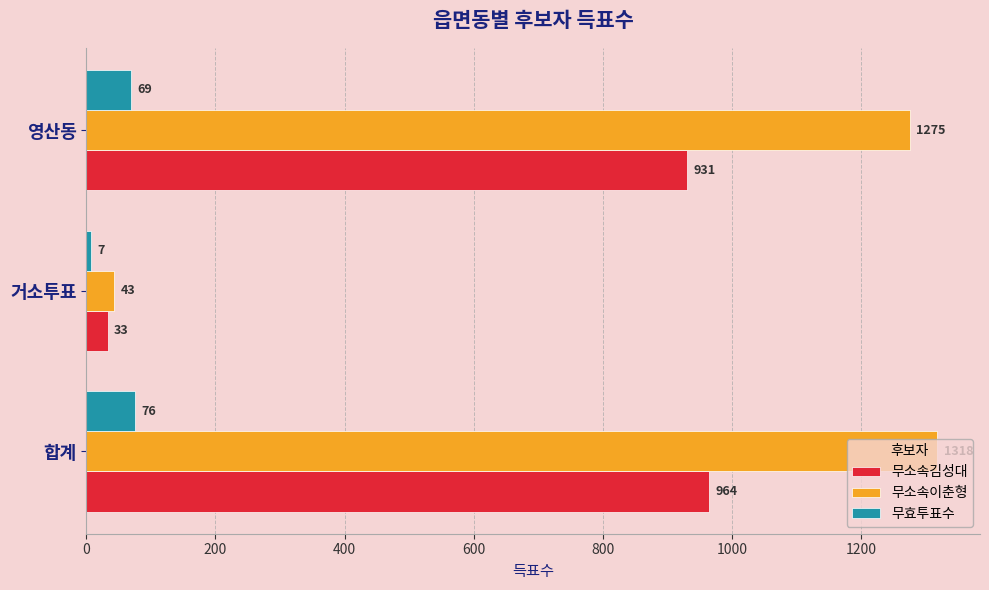

Rank the categories by 무효투표수 value from lowest to highest.

거소투표, 영산동, 합계